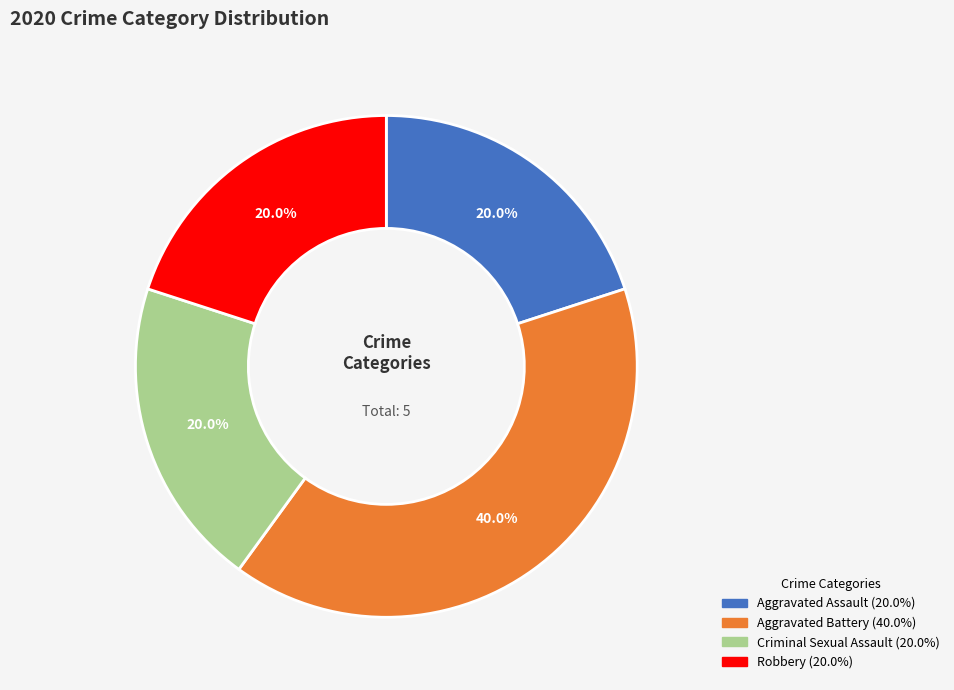

True or false: Criminal Sexual Assault accounts for 20% of the total.

True